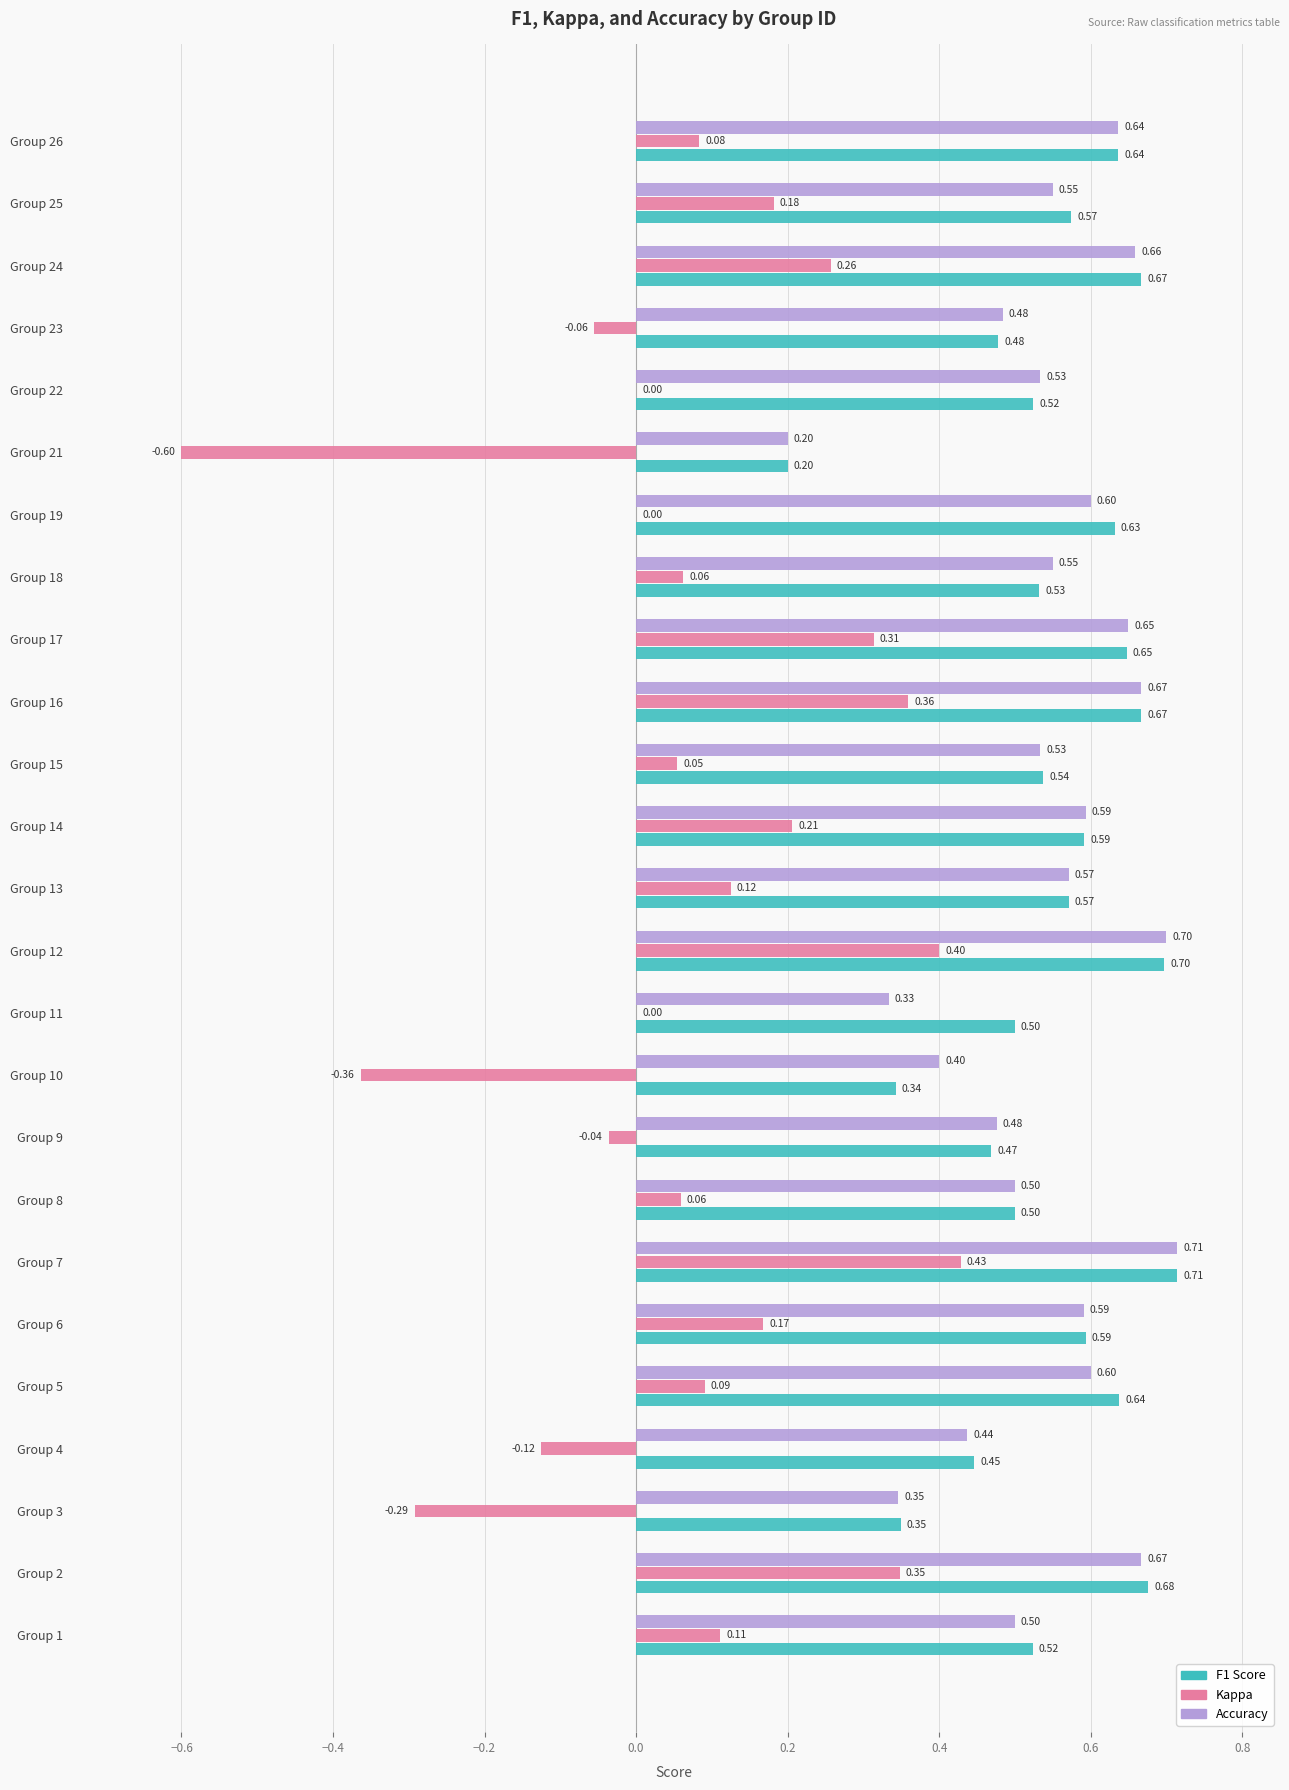

How many categories are shown in the chart?

25